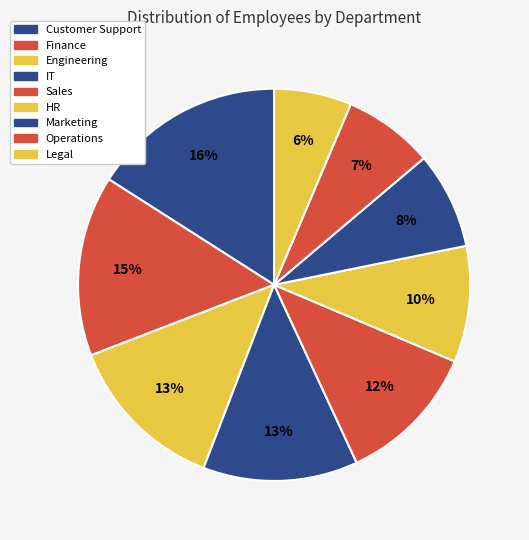

Which category has the biggest portion of the pie?

Customer Support